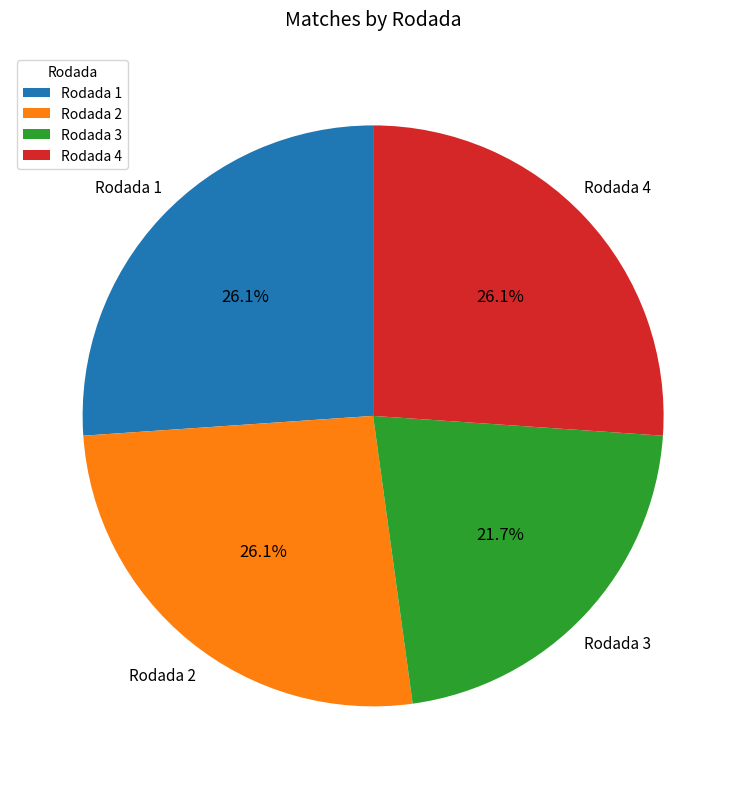

How much of the chart is everything except Rodada 1?

73.9%